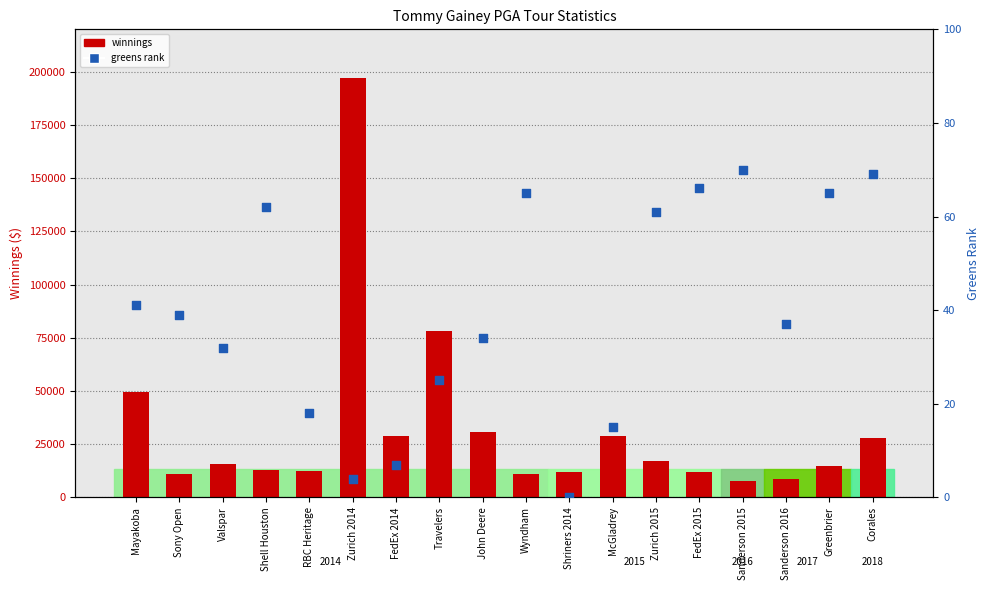

Which series has the largest Y range (max minus min)?

winnings